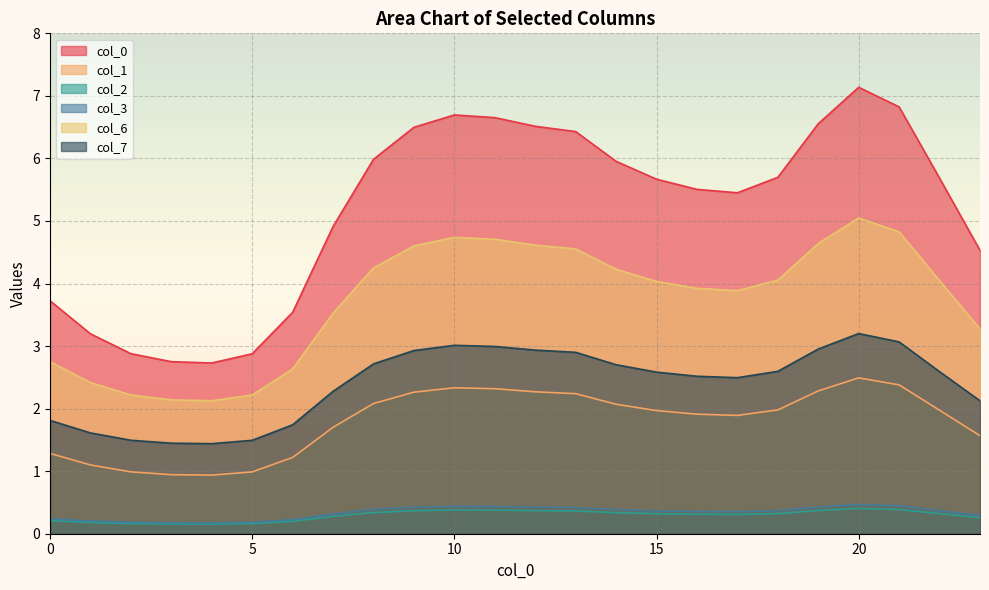

How many 2 values are between 0 and 1?

24